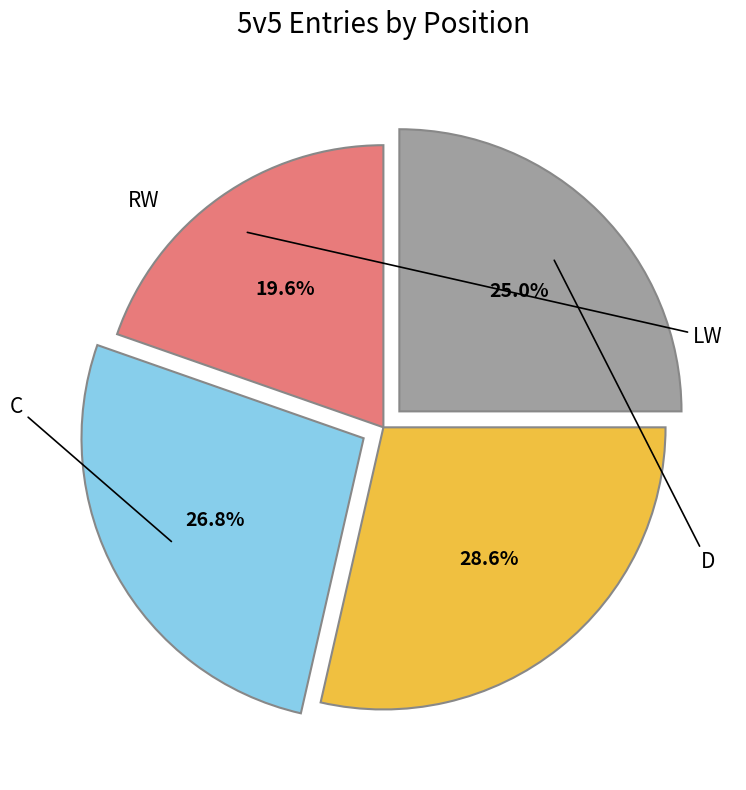

Rank the categories by value from lowest to highest.

LW, D, C, RW